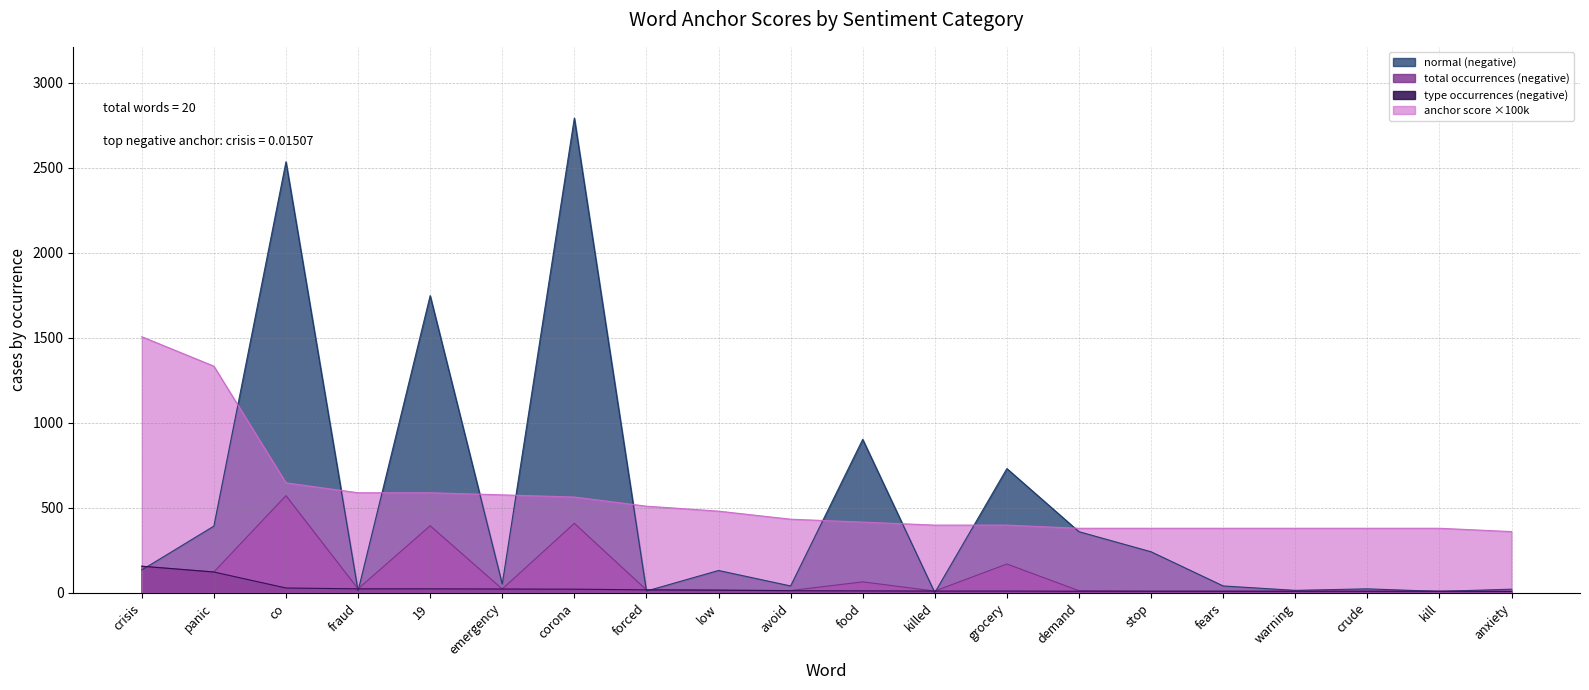

At which label does type occurrences (negative) first exceed 13?

crisis